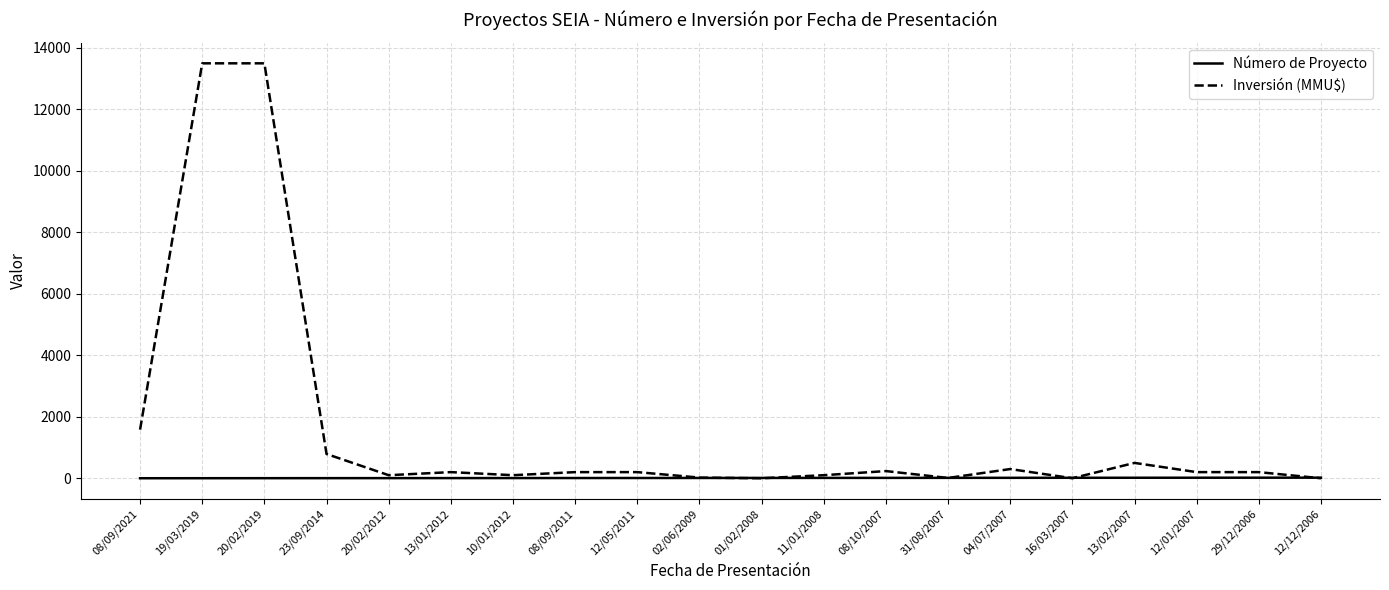

List the series in order of their overall mean, lowest first.

Número de Proyecto, Inversión (MMU$)